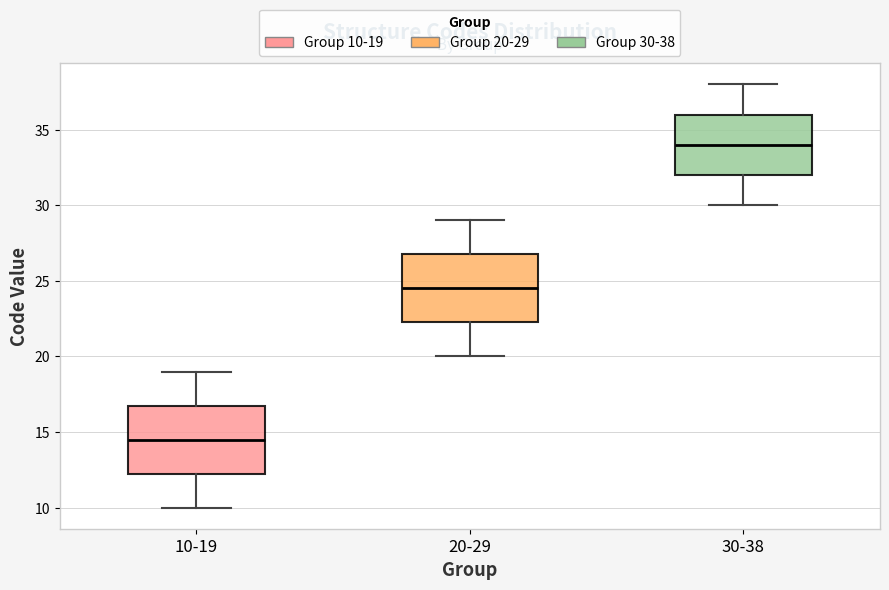

Reading left to right, transcribe this box plot: for each box, give where its median line is, the range the box spans, and where its two whiskers end, as read against the y-axis. The values are not printed on the chart, so give them approximately, as read against the axis.

10-19: median 14.5, box 12.5 to 17.0, whiskers 10.0 to 19.0
20-29: median 24.5, box 22.5 to 27.0, whiskers 20.0 to 29.0
30-38: median 34.0, box 32.0 to 36.0, whiskers 30.0 to 38.0